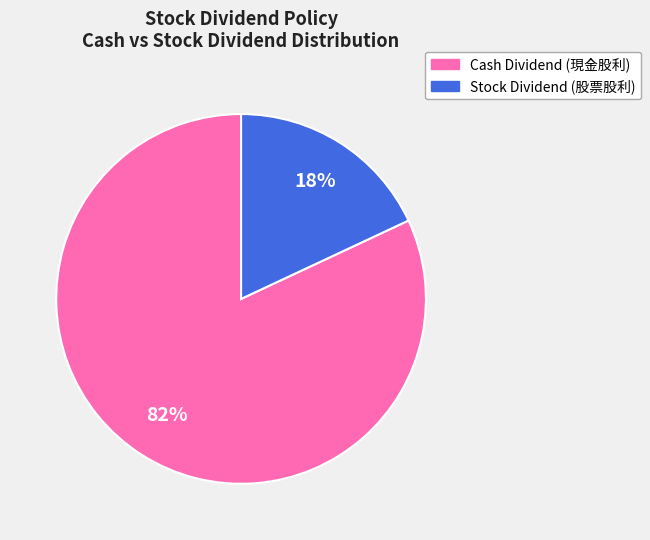

Does any single category account for the majority?

Yes